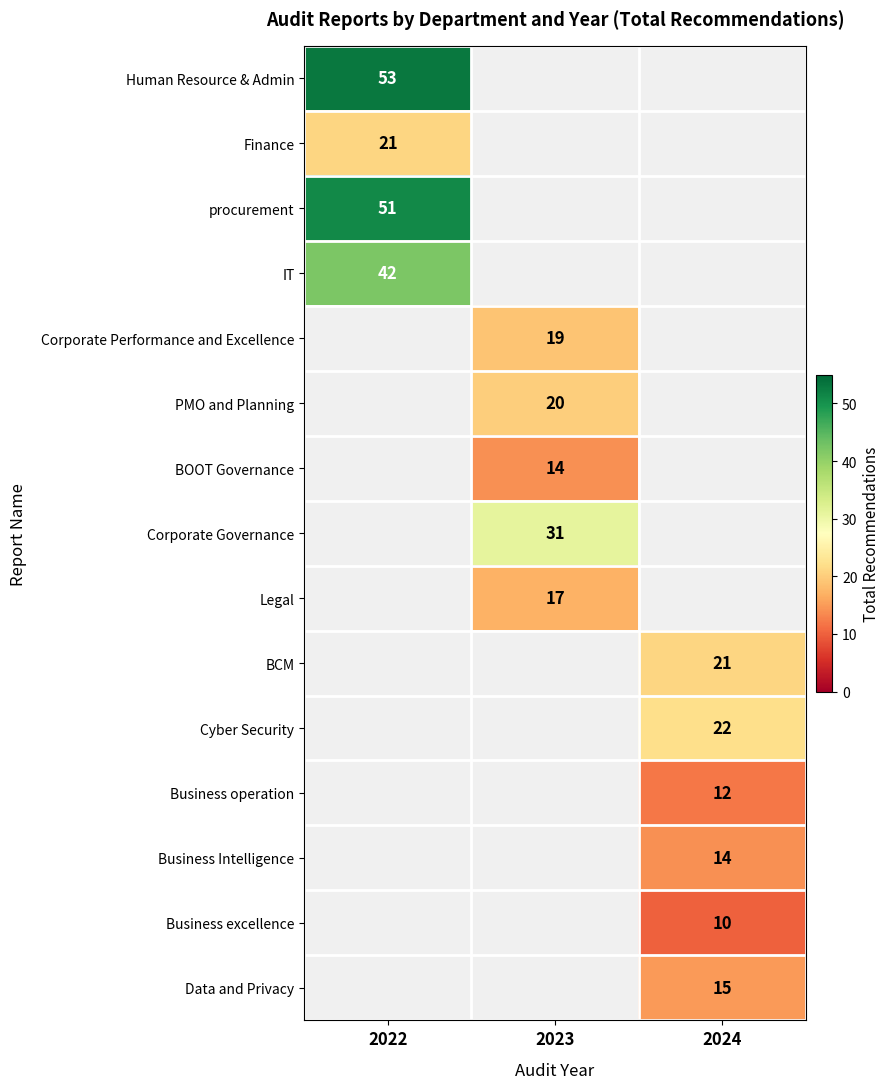

Is it true that Legal equals 5 at 2023?

False